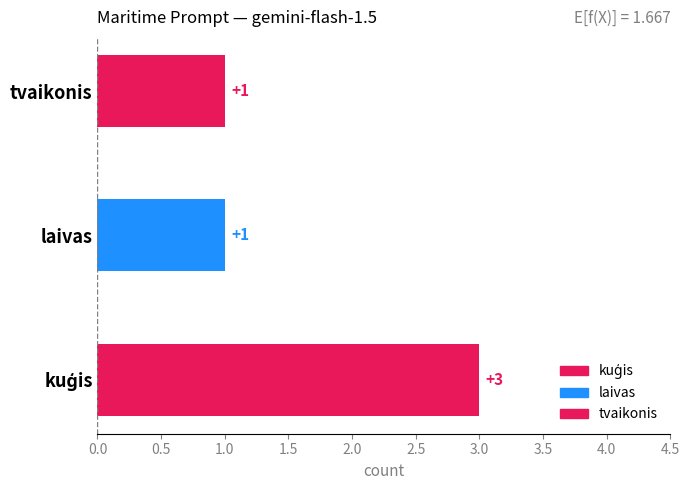

Reading right to left, transcribe all the data shown in this chart.

1	1	3